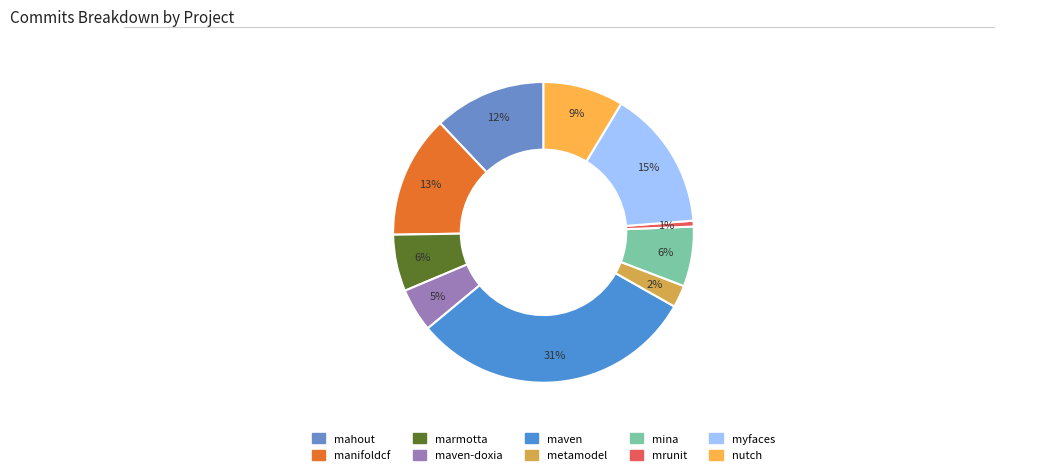

How many slices are in this pie chart?

10